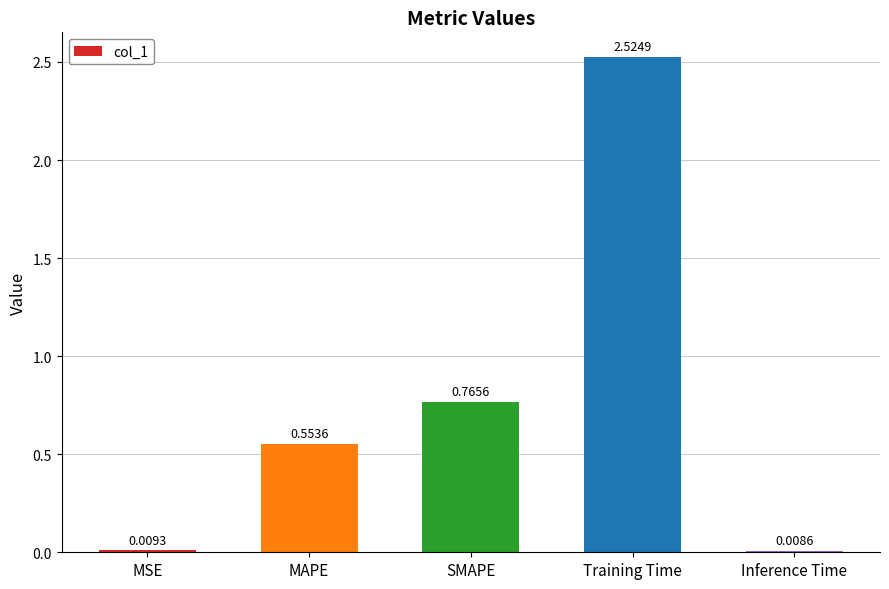

What is the label of the 1st bar from the right?

Inference Time